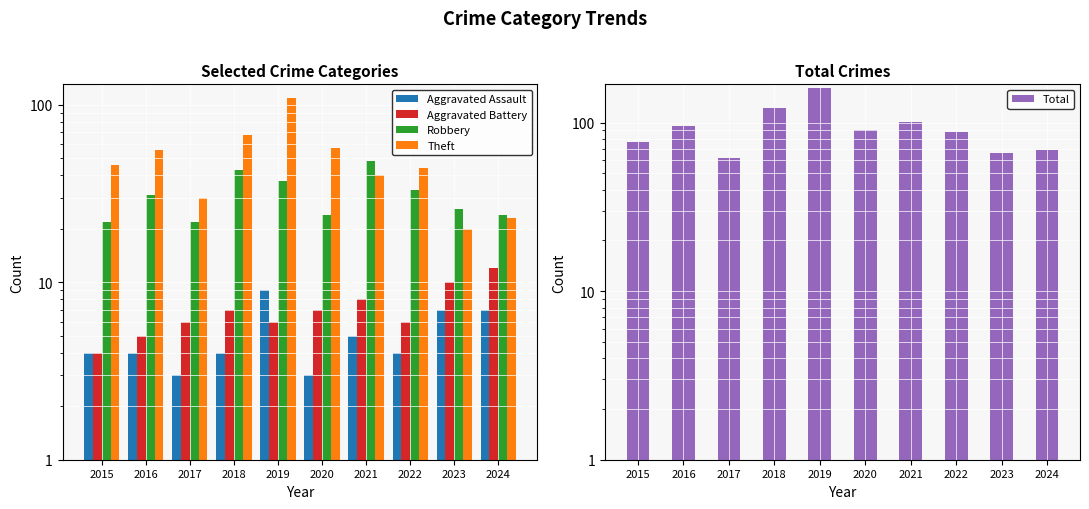

Reading left to right, what are all the values shown in this chart?

Aggravated Assault: 2015=4	2016=4	2017=3	2018=4	2019=9	2020=3	2021=5	2022=4	2023=7	2024=7
Aggravated Battery: 2015=4	2016=5	2017=6	2018=7	2019=6	2020=7	2021=8	2022=6	2023=10	2024=12
Robbery: 2015=22	2016=31	2017=22	2018=43	2019=37	2020=24	2021=48	2022=33	2023=26	2024=24
Theft: 2015=46	2016=56	2017=30	2018=68	2019=109	2020=57	2021=40	2022=44	2023=20	2024=23
Total: 2015=77	2016=96	2017=62	2018=123	2019=161	2020=91	2021=101	2022=88	2023=66	2024=69